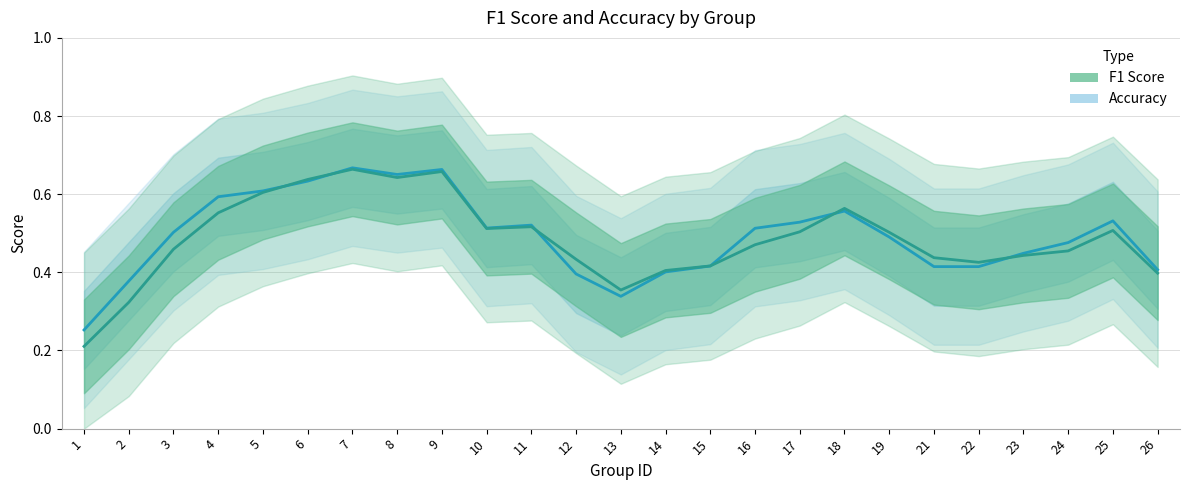

What is the difference between the accuracy values at 8 and 16?

0.1